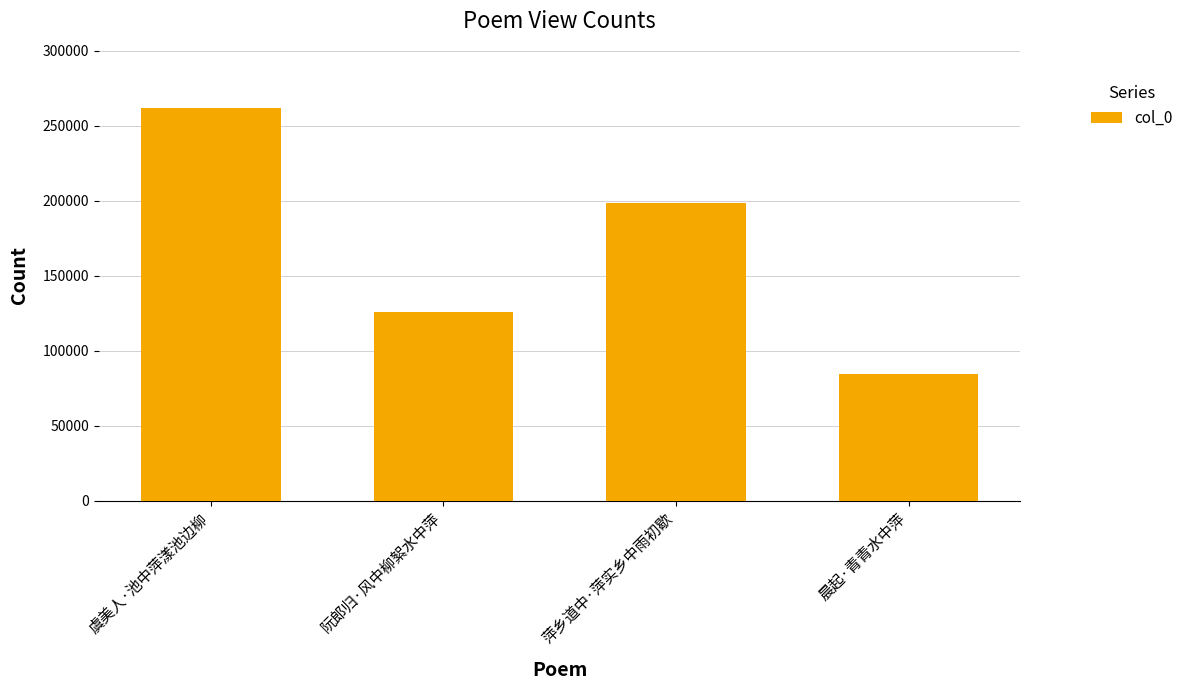

What is the difference between the maximum and minimum values?

177763